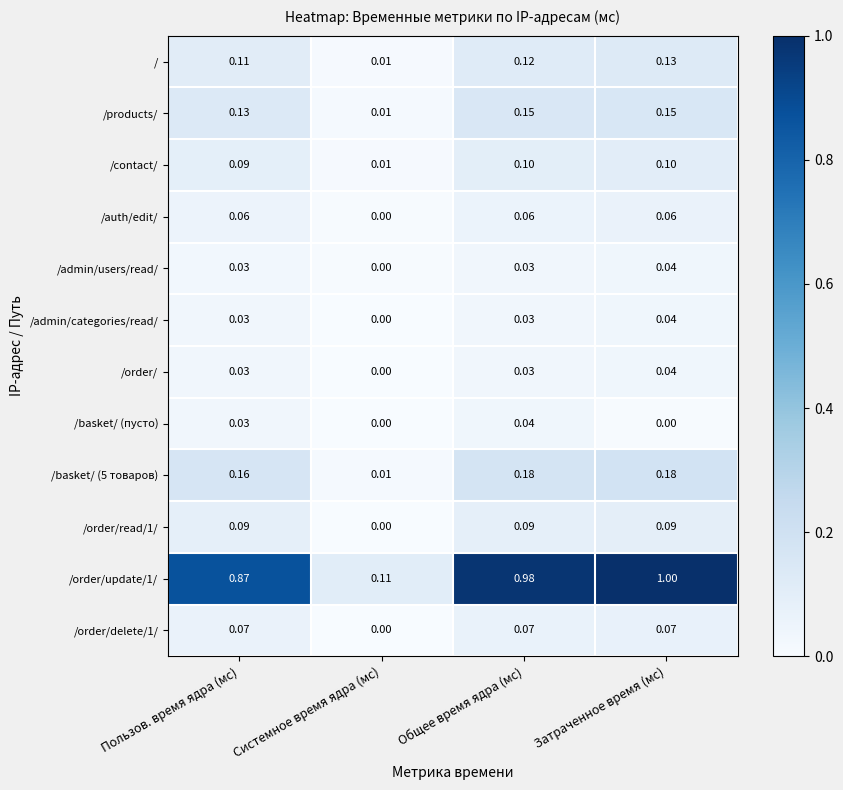

Which series changed the most between Системное время ядра (мс) and Общее время ядра (мс)?

/order/update/1/